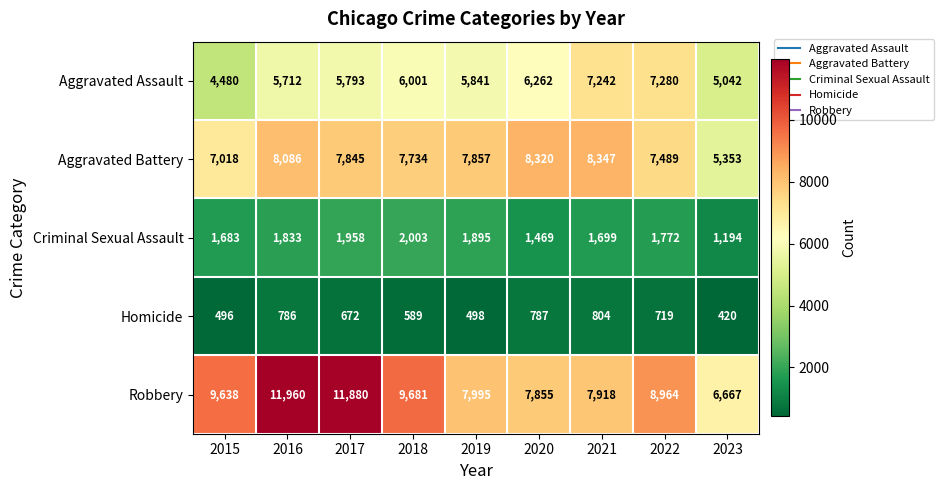

Which label corresponds to the smallest value in the chart?

2023